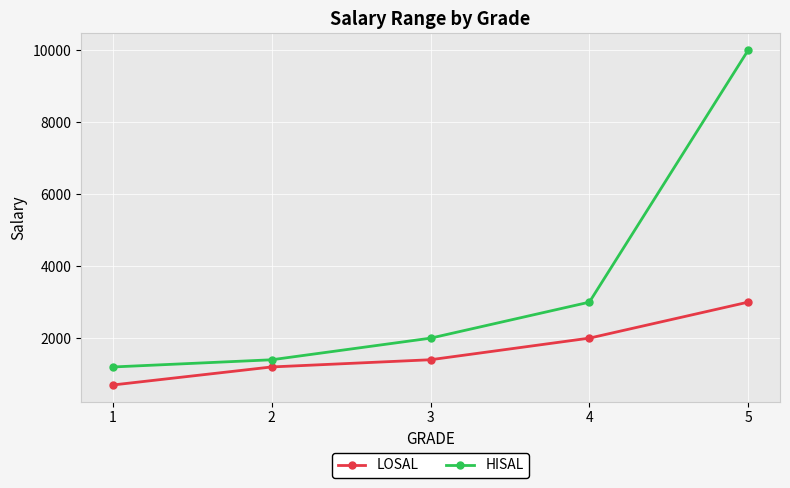

Reading left to right, what are all the values shown in this chart?

LOSAL: 1=700	2=1201	3=1401	4=2001	5=3001
HISAL: 1=1200	2=1400	3=2000	4=3000	5=9999